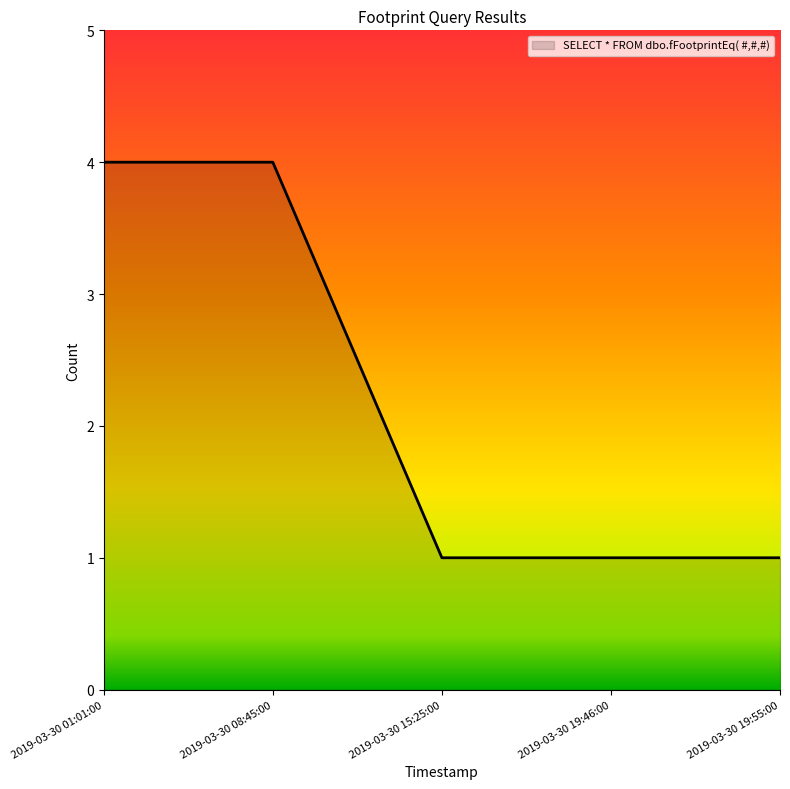

What position from the left is 2019-03-30 08:45:00?

2